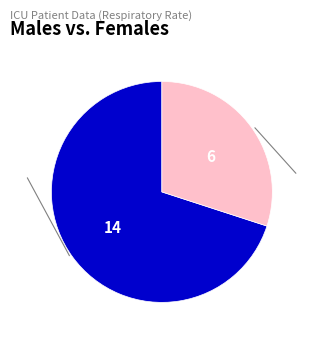

Is there any slice that represents more than half of the pie?

Yes